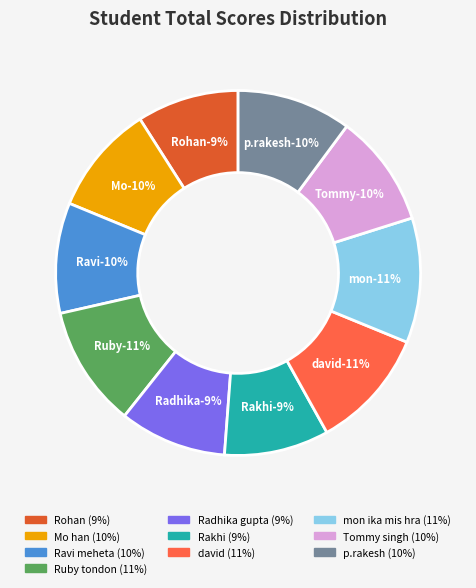

How many slices are in this pie chart?

10